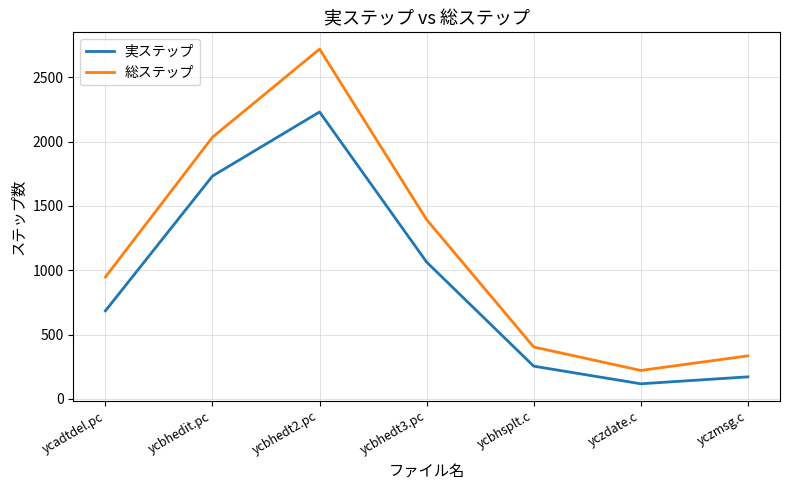

Where is 総ステップ nearest to the value 1470?

ycbhedt3.pc